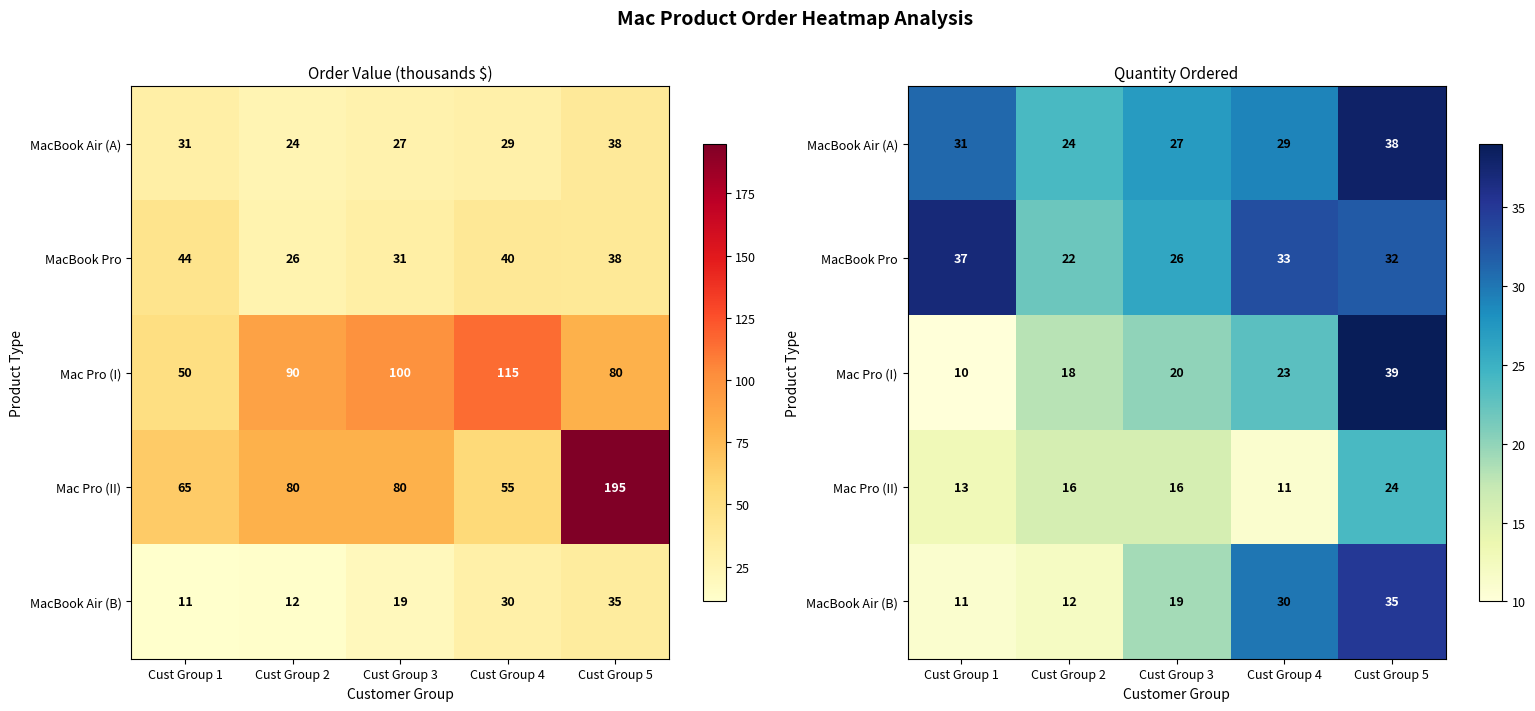

Which has a higher value, Cust Group 2 or Cust Group 3?

Cust Group 3